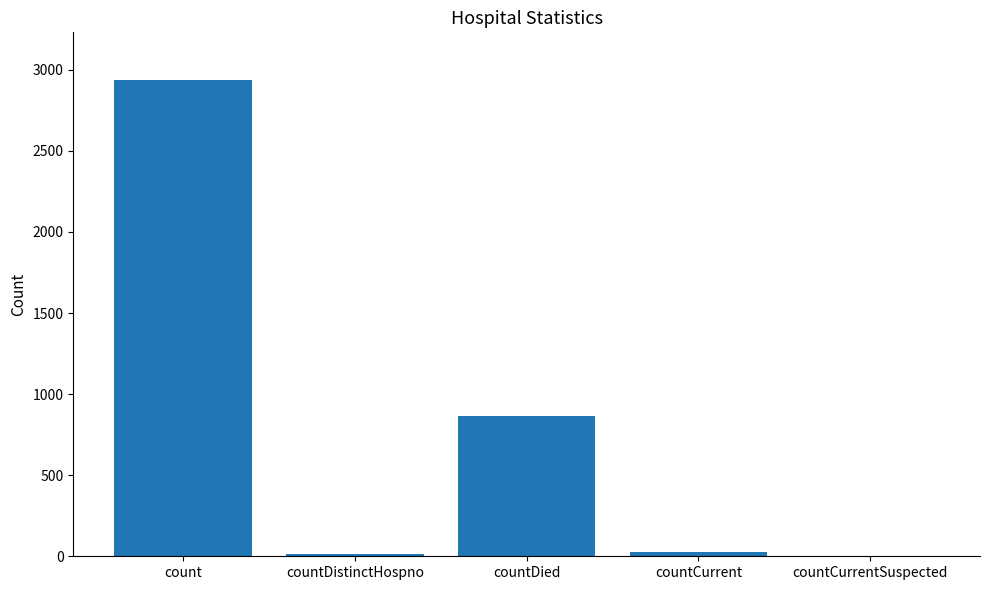

What is the sum of all values?

3850